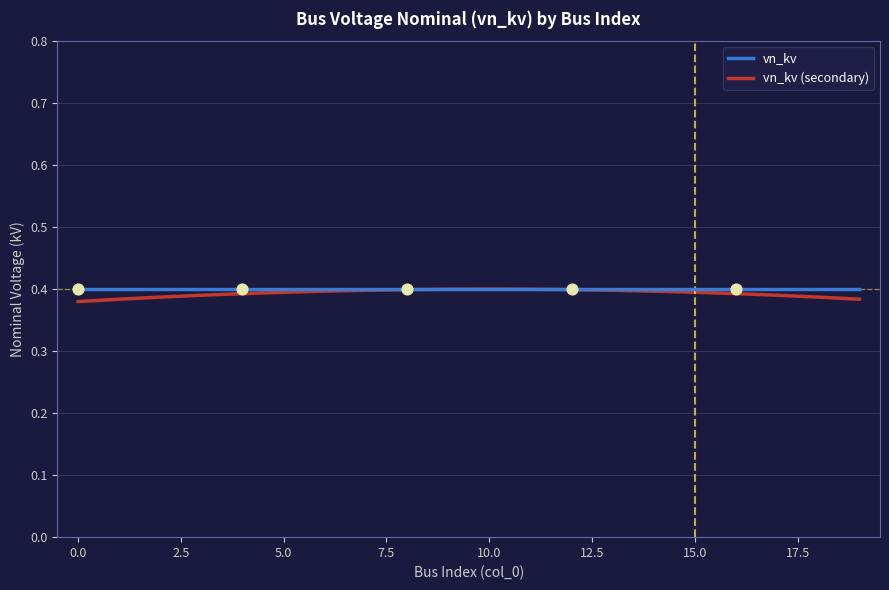

Which series has the largest range (max minus min)?

vn_kv (secondary)